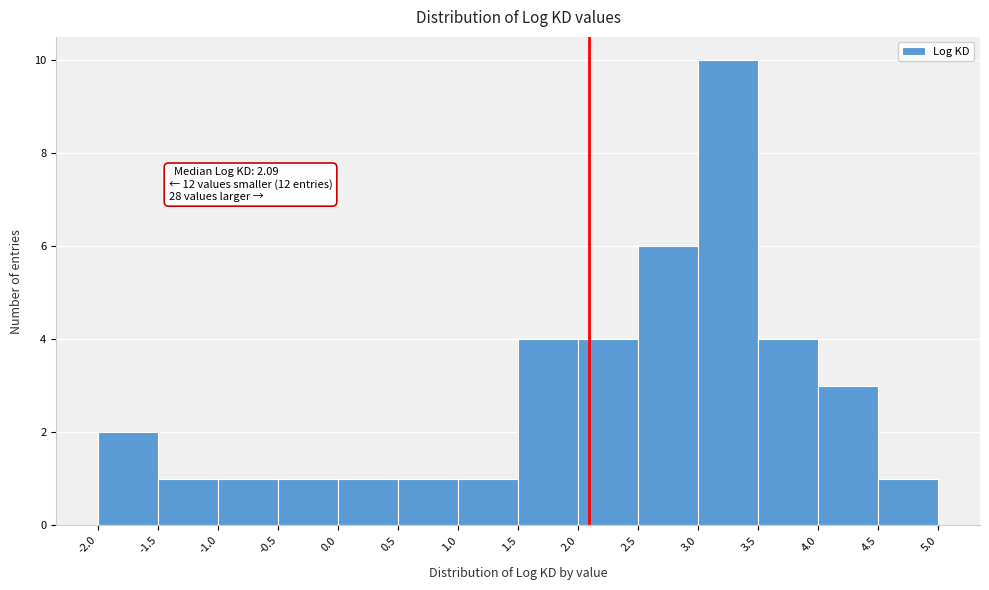

Which range on the x-axis has the tallest bar?

3.0 to 3.5